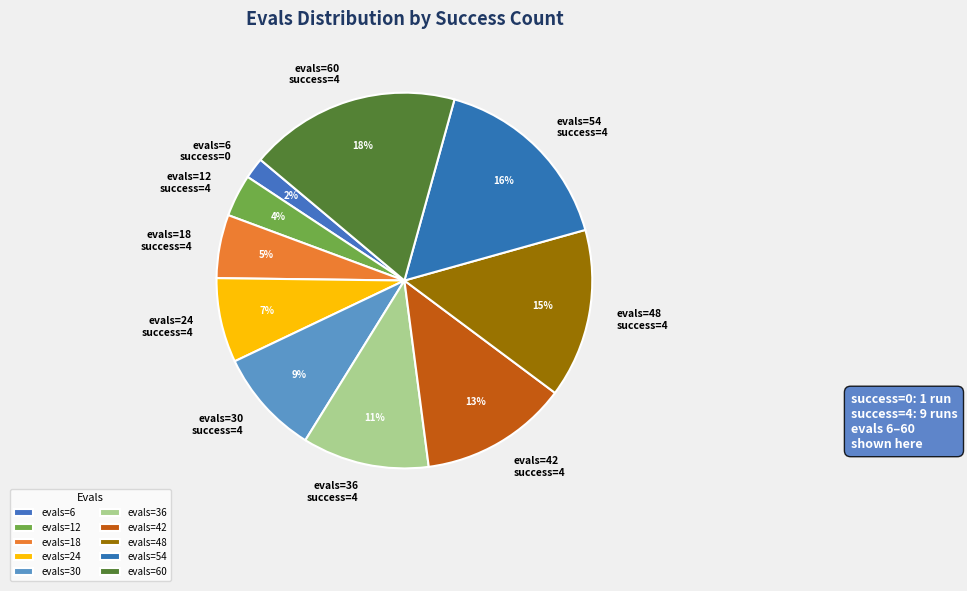

Do evals=30 success=4 and evals=36 success=4 together represent more than half of the pie?

No